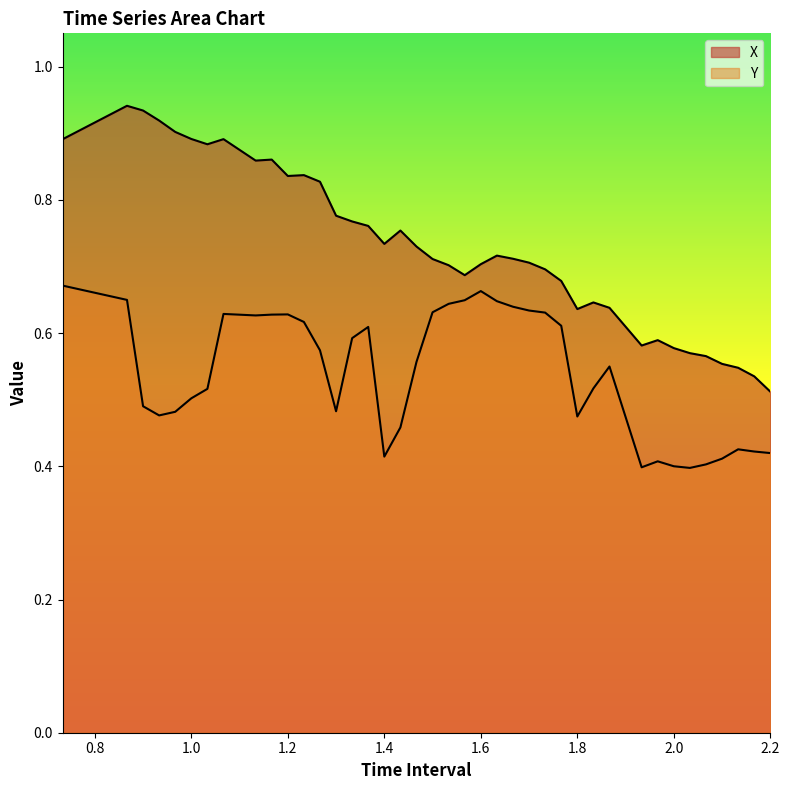

What are all the series names shown in the legend?

X, Y